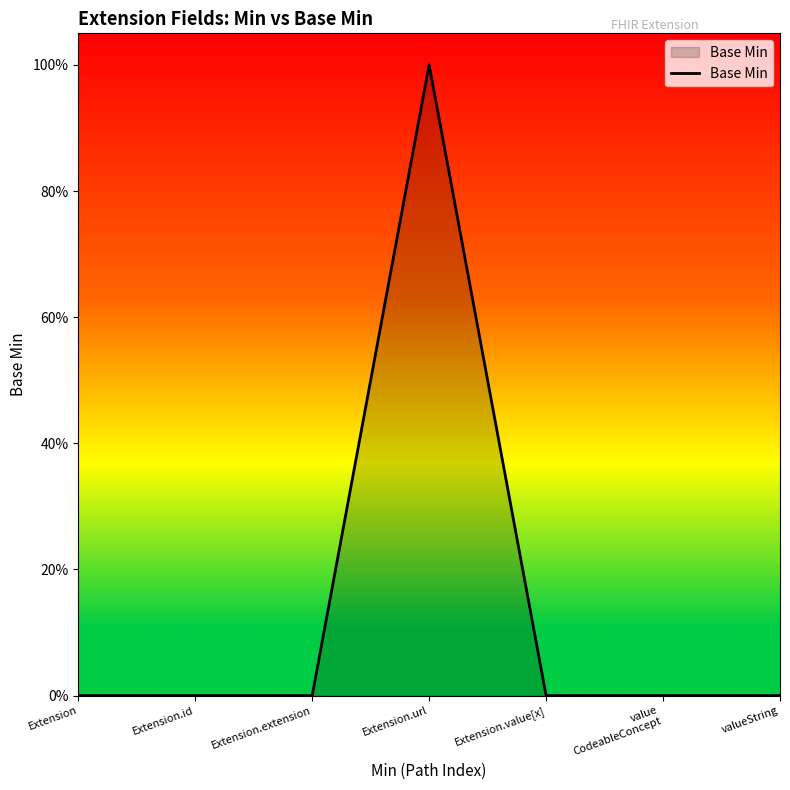

What is the value of the 4th point from the left?

1